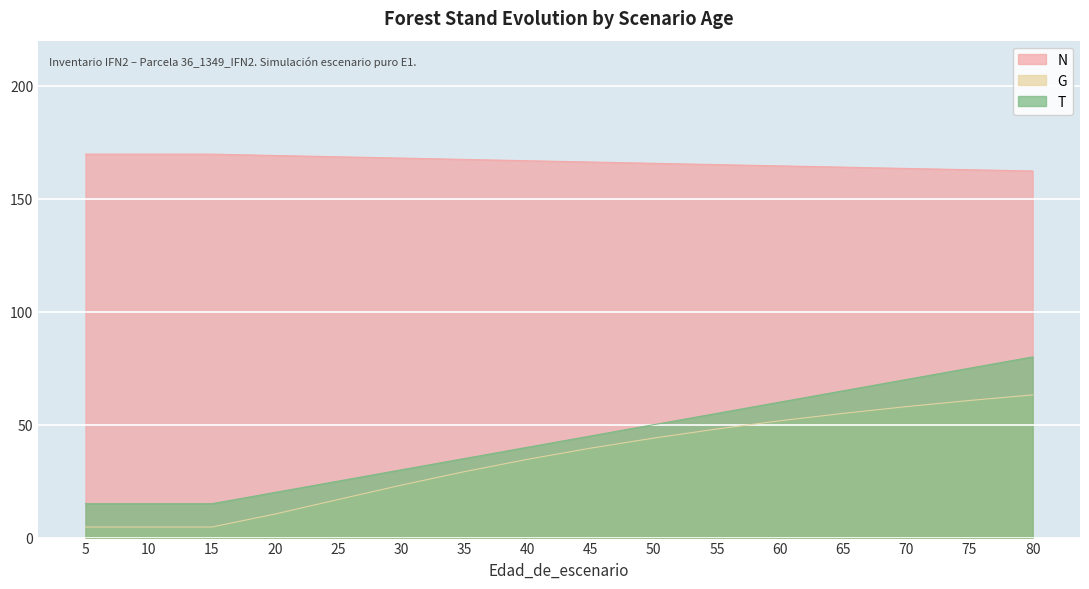

The N series shows 163.4 at 70. True or false?

True